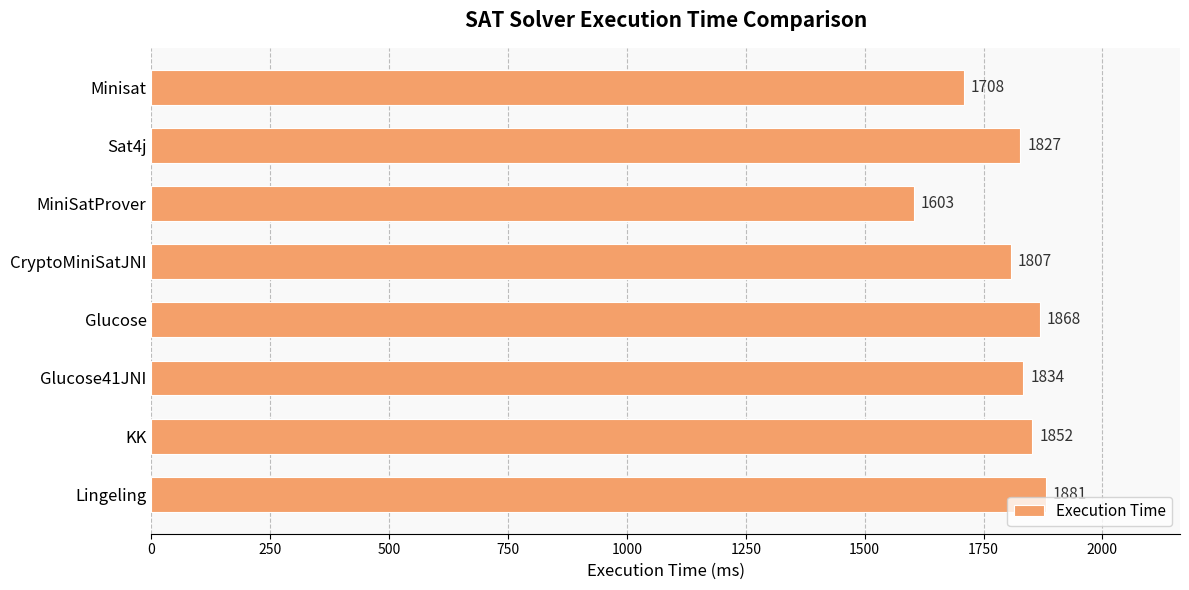

Which has a higher value, CryptoMiniSatJNI or KK?

KK